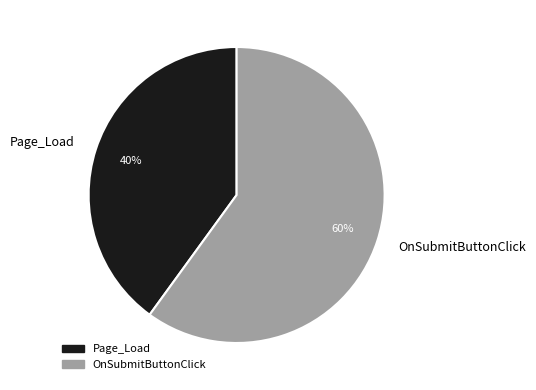

To the nearest percent, what portion does Page_Load represent?

40%